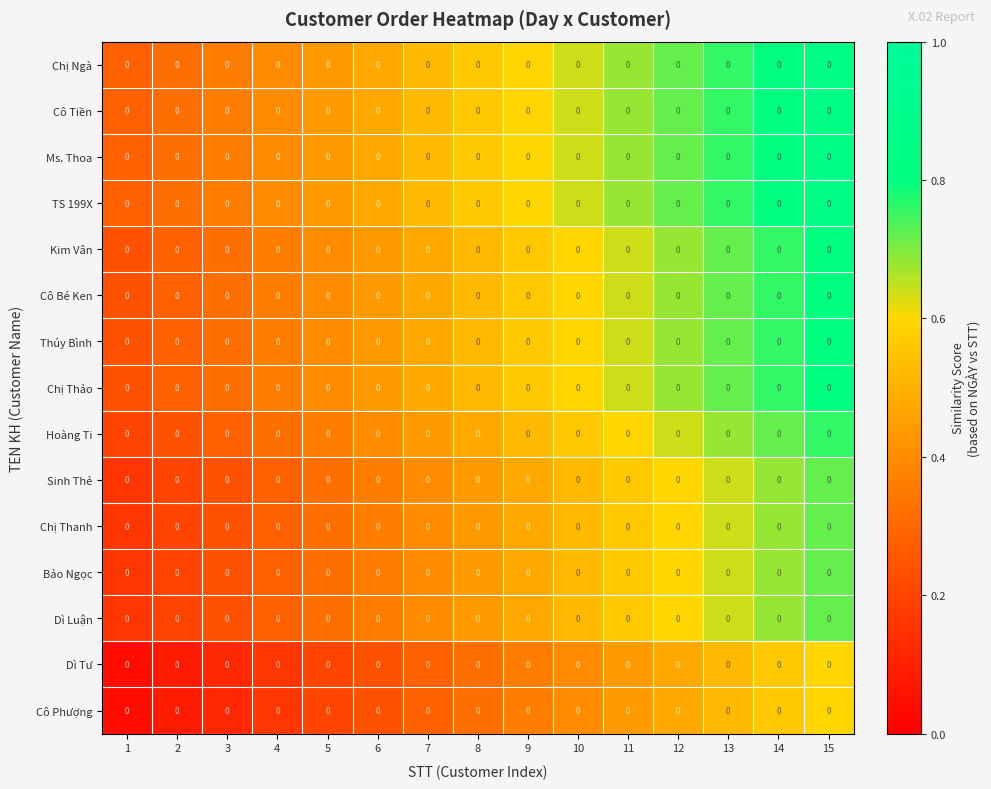

The value of Sinh Thẻ at 7 is 0.4. True or false?

True